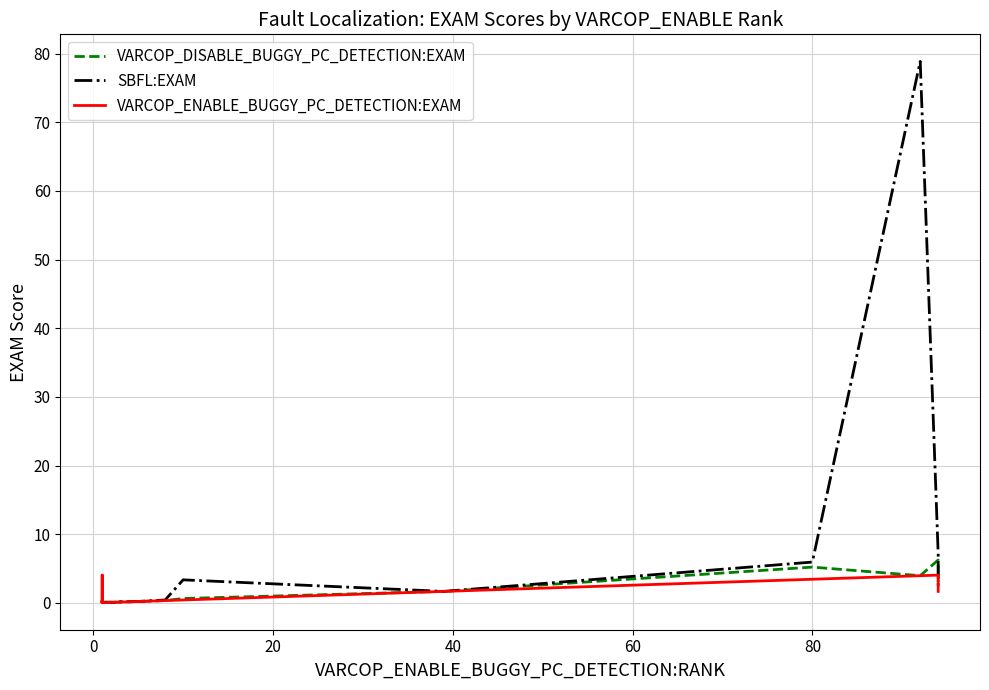

What is the sum of all VARCOP_ENABLE_BUGGY_PC_DETECTION:EXAM values?

21.0